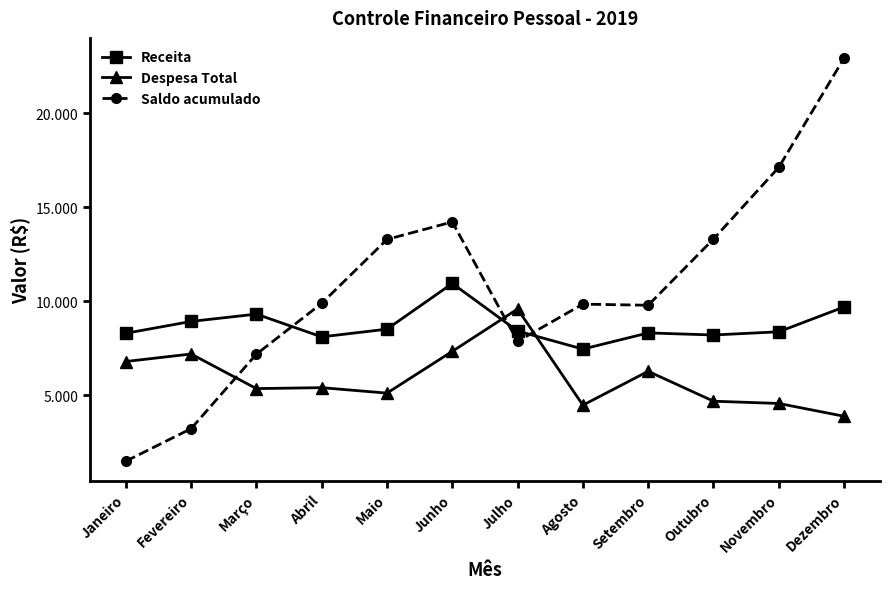

Where is Despesa Total nearest to the value 6740?

Janeiro